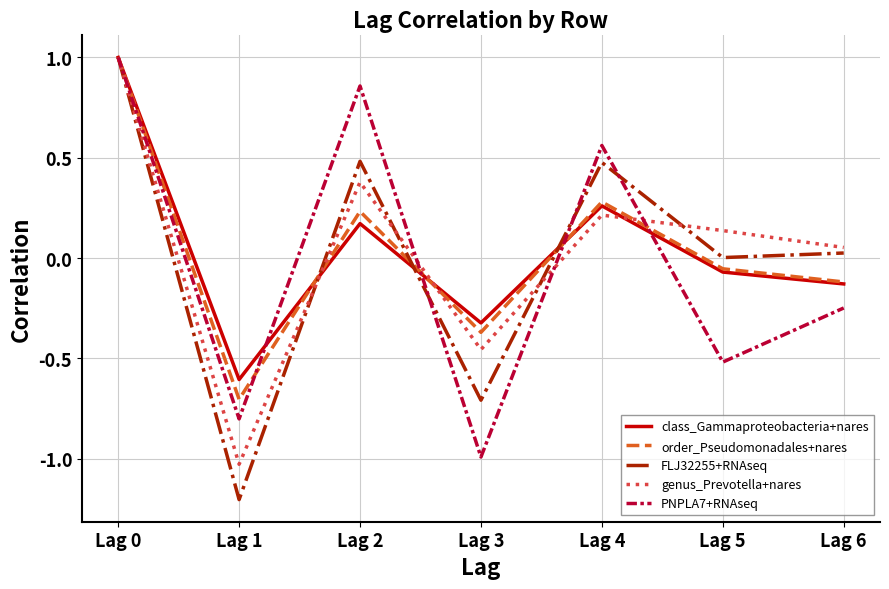

Where is FLJ32255+RNAseq nearest to the value 0?

Lag 5